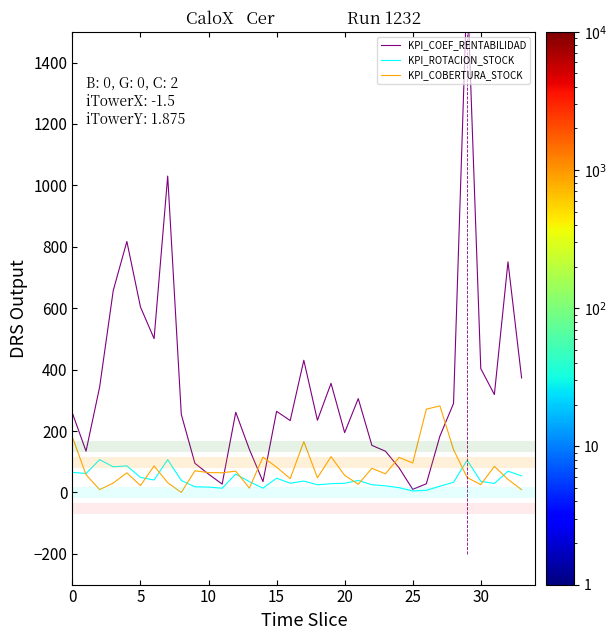

What is the difference between the maximum and minimum values in the KPI_COEF_RENTABILIDAD series?

1647.7